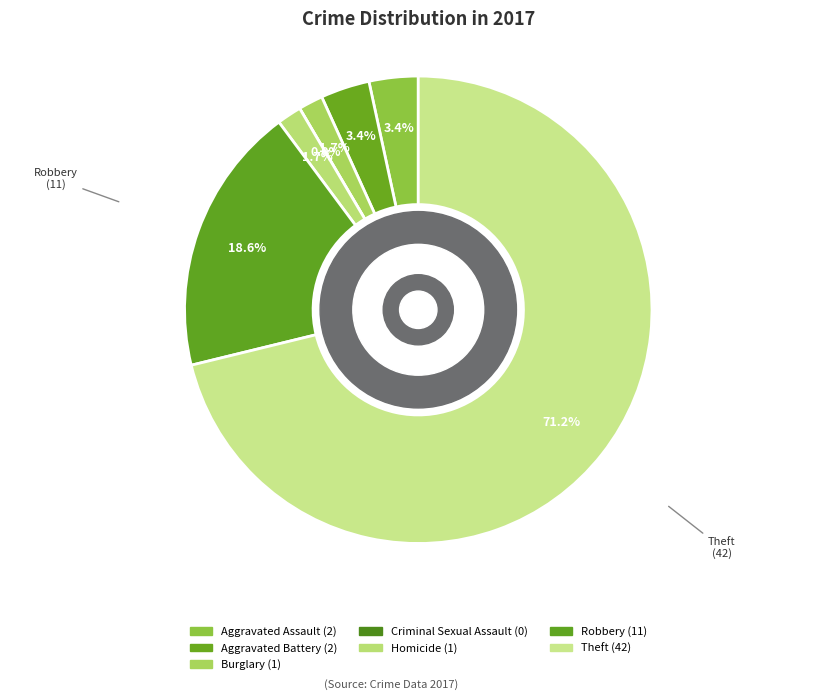

Which category accounts for the majority?

Theft